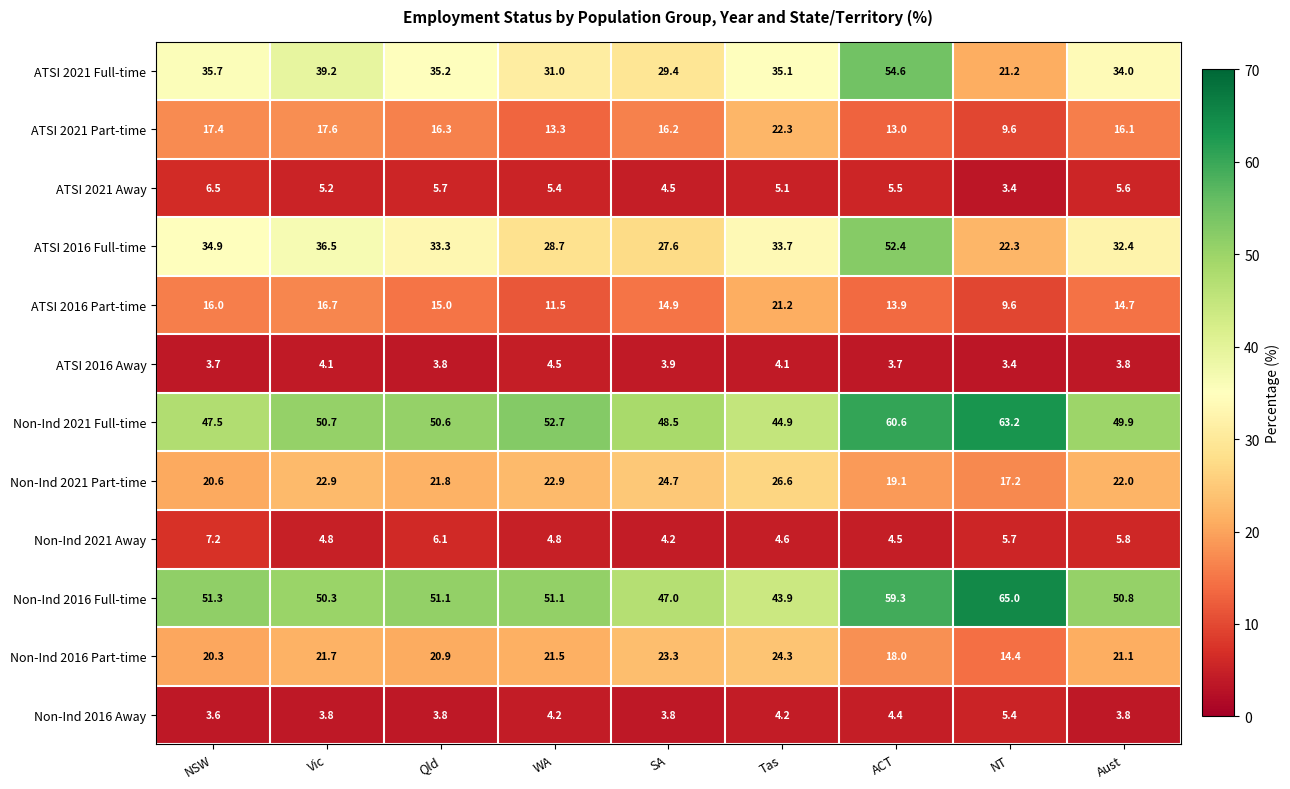

What is the difference between the maximum and minimum values in the Non-Ind 2021 Part-time series?

9.4